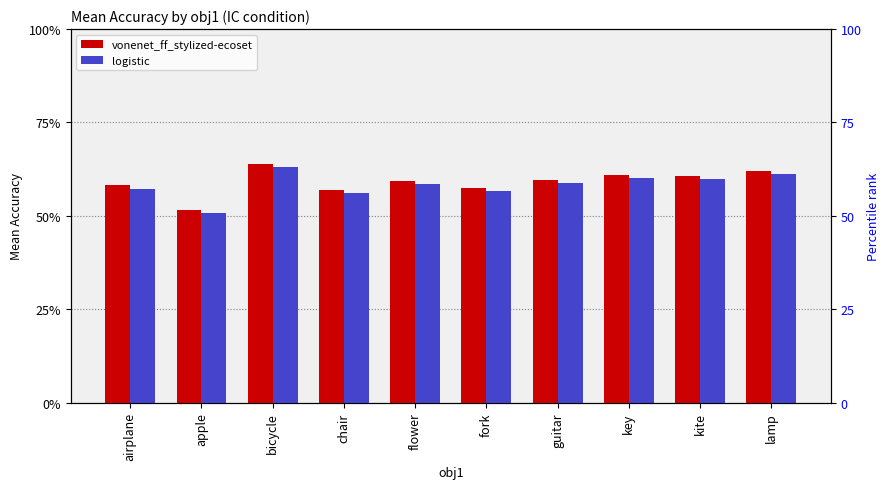

Which series has the largest range (max minus min)?

vonenet_ff_stylized-ecoset